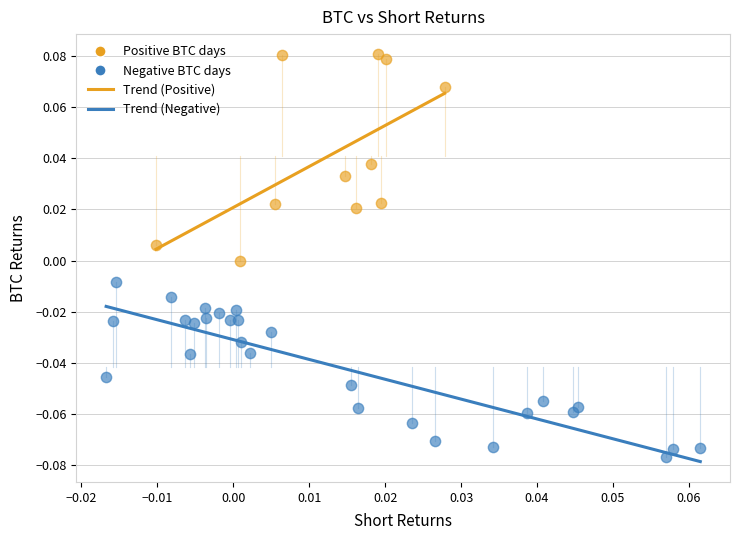

Which series contains the highest Y value?

Positive BTC days